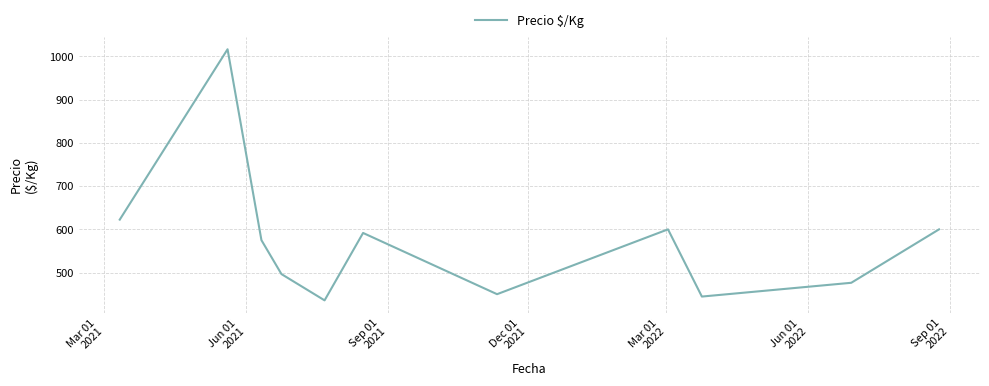

What is the maximum value shown in the chart?

1016.7